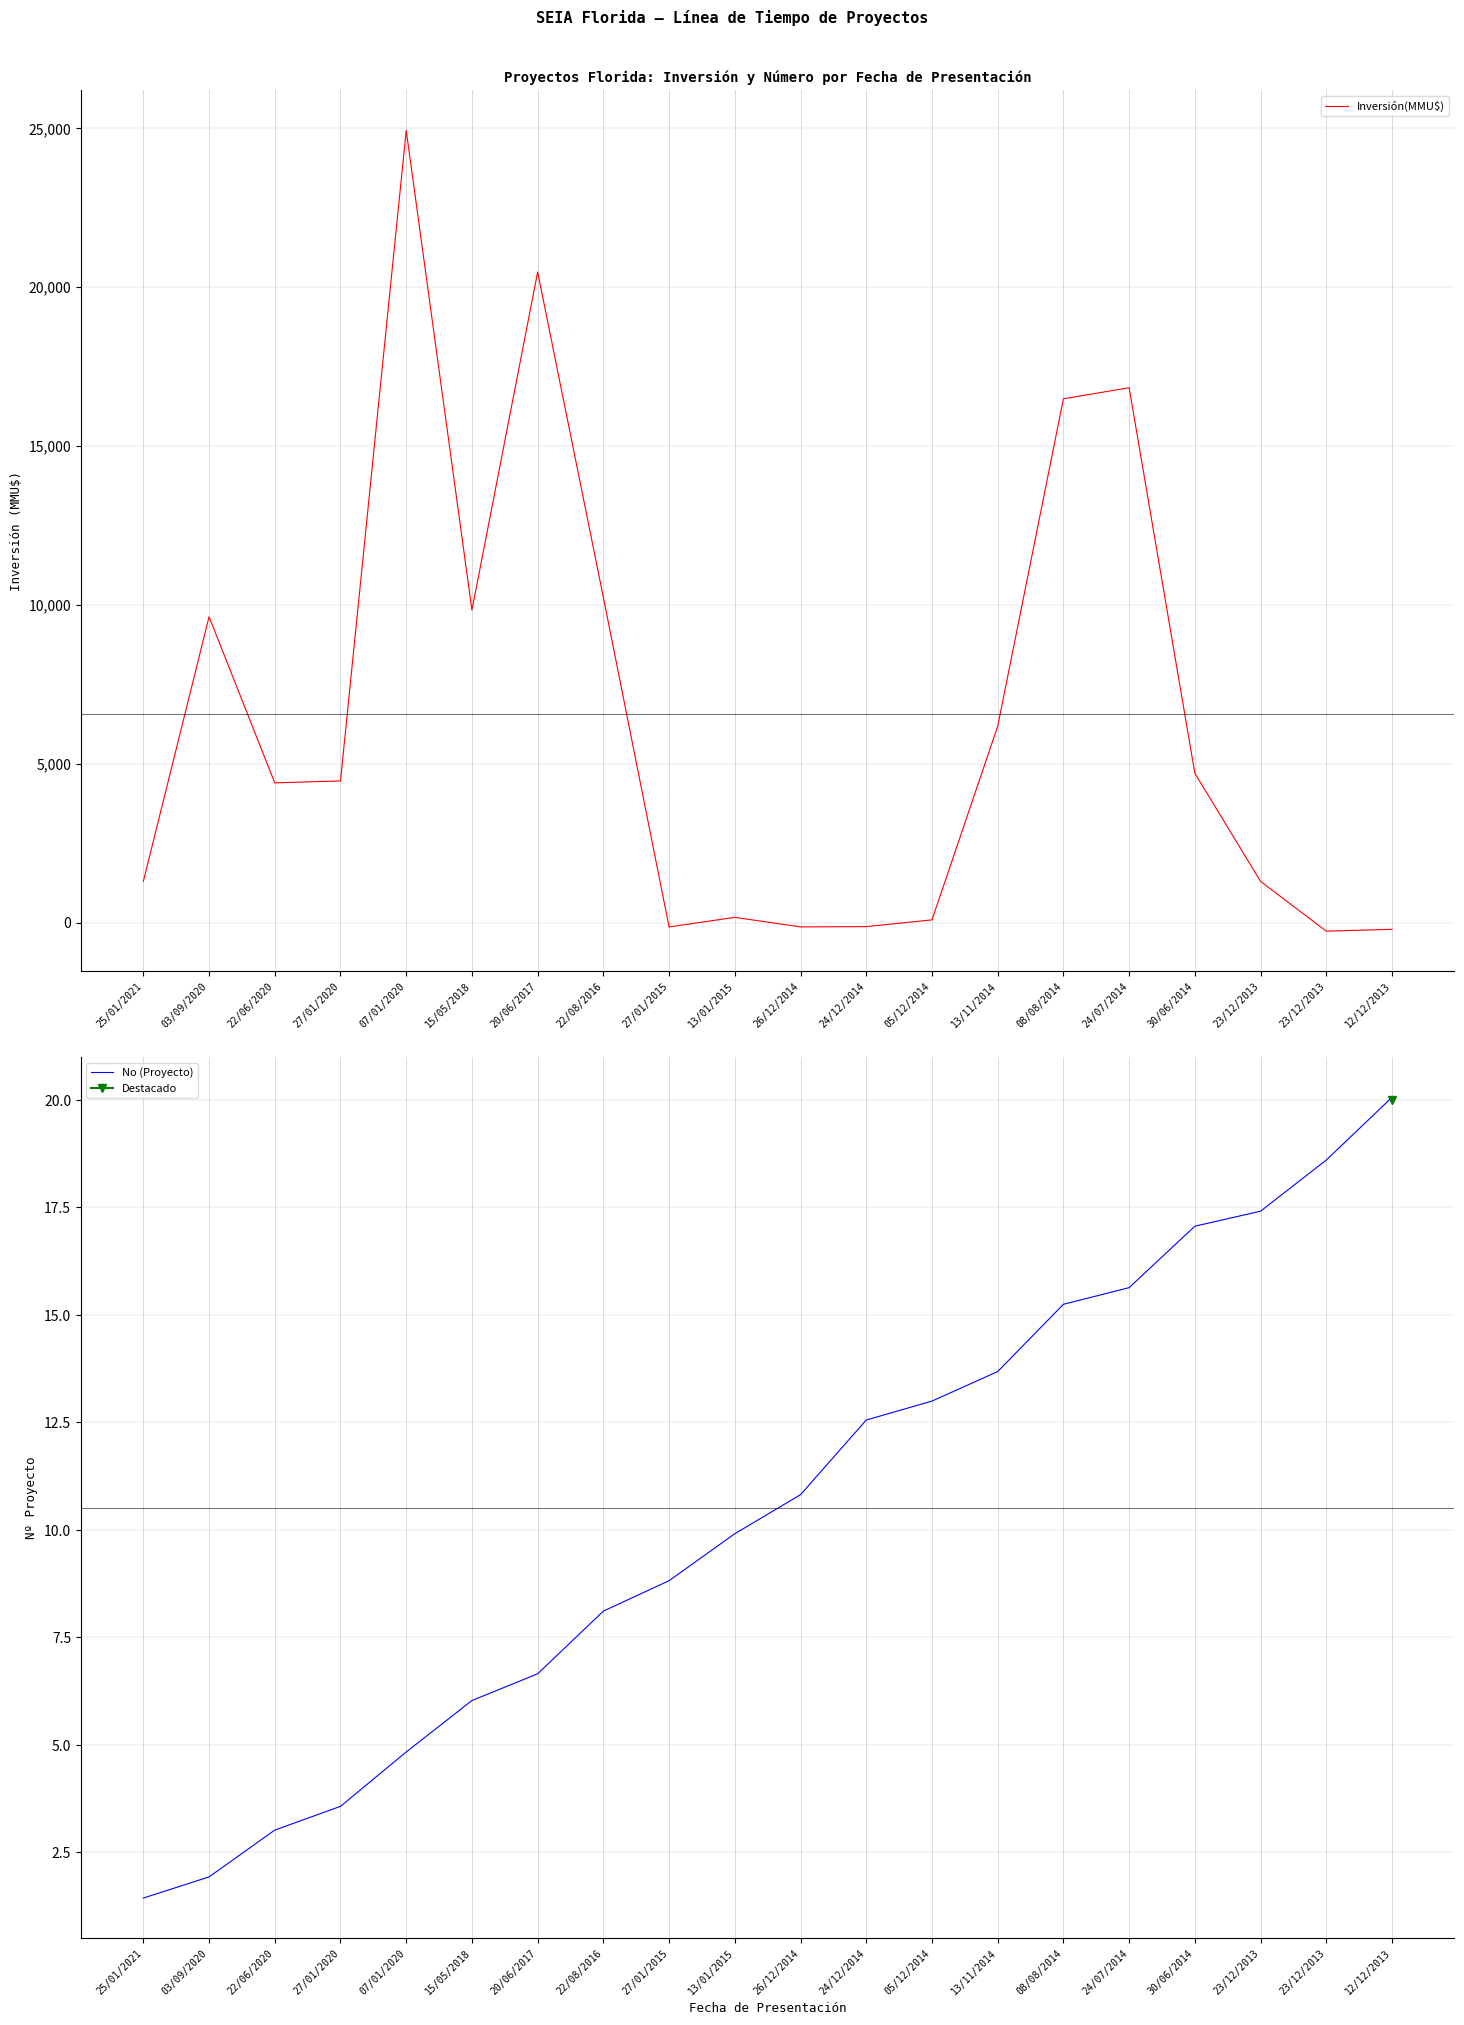

Reading left to right, transcribe all the data shown in this chart.

Inversión(MMU$): 25/01/2021=1293.0	03/09/2020=9622.5	22/06/2020=4394.3	27/01/2020=4456.9	07/01/2020=24929.8	15/05/2018=9832.8	20/06/2017=20473.8	22/08/2016=10230.2	27/01/2015=-140.8	13/01/2015=162.8	26/12/2014=-139.0	24/12/2014=-129.7	05/12/2014=82.6	13/11/2014=6176.0	08/08/2014=16482.5	24/07/2014=16831.3	30/06/2014=4696.2	23/12/2013=1294.3	23/12/2013=-272.4	12/12/2013=-214.7
No (Proyecto): 25/01/2021=1.4	03/09/2020=1.9	22/06/2020=3.0	27/01/2020=3.6	07/01/2020=4.8	15/05/2018=6.0	20/06/2017=6.7	22/08/2016=8.1	27/01/2015=8.8	13/01/2015=9.9	26/12/2014=10.8	24/12/2014=12.6	05/12/2014=13.0	13/11/2014=13.7	08/08/2014=15.2	24/07/2014=15.6	30/06/2014=17.1	23/12/2013=17.4	23/12/2013=18.6	12/12/2013=20.1